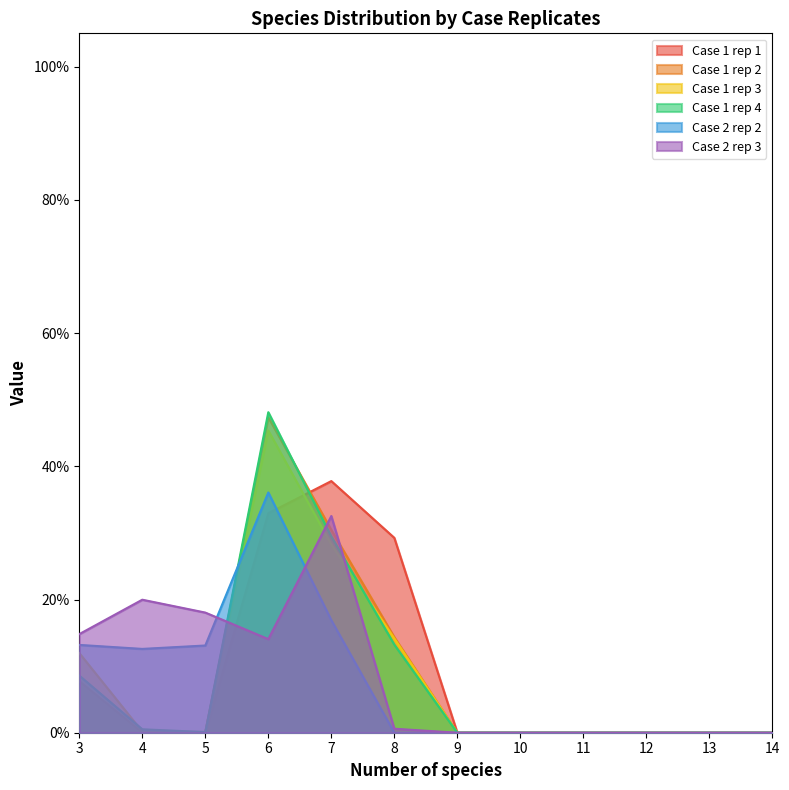

Which label corresponds to the largest value in the chart?

6